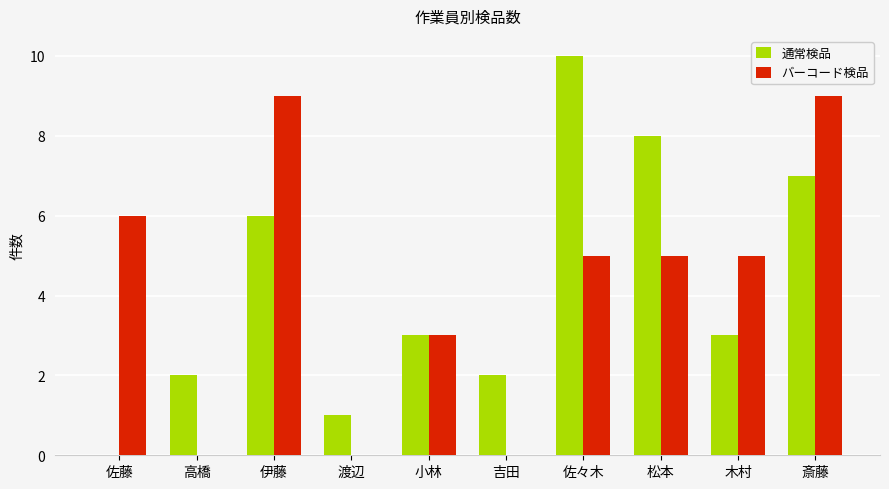

Count the 通常検品 values in the range 2 to 7.

6